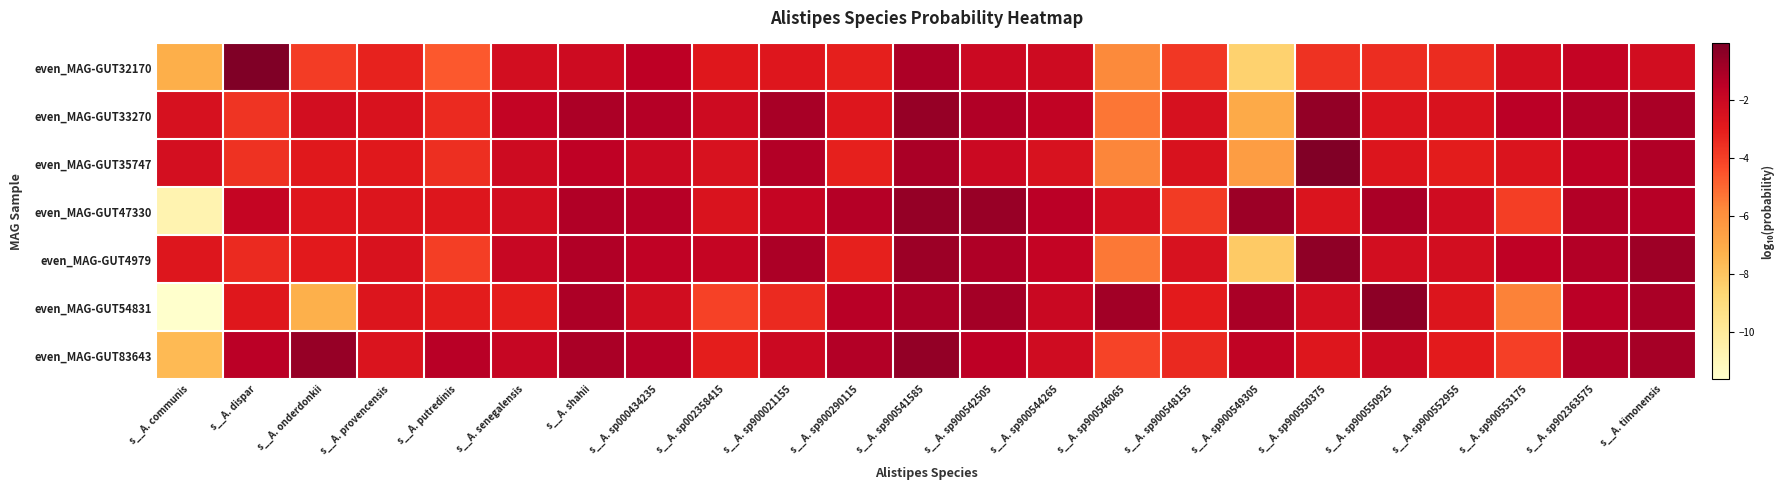

At how many categories does at least one series exceed -6?

23